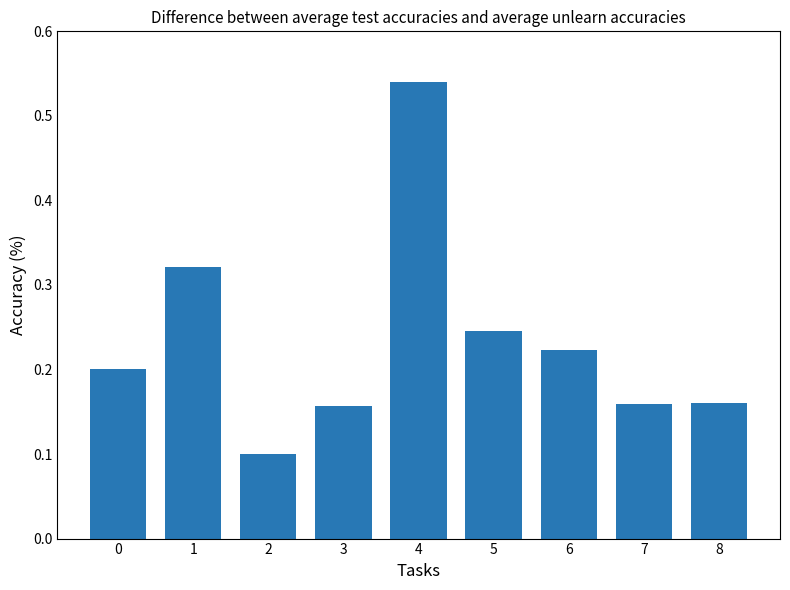

How many values are between 0 and 1?

9